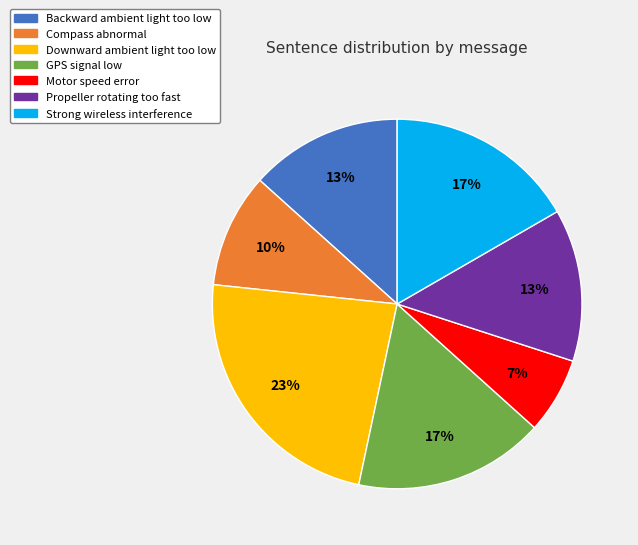

Is it true that GPS signal low is 17% of the pie?

True